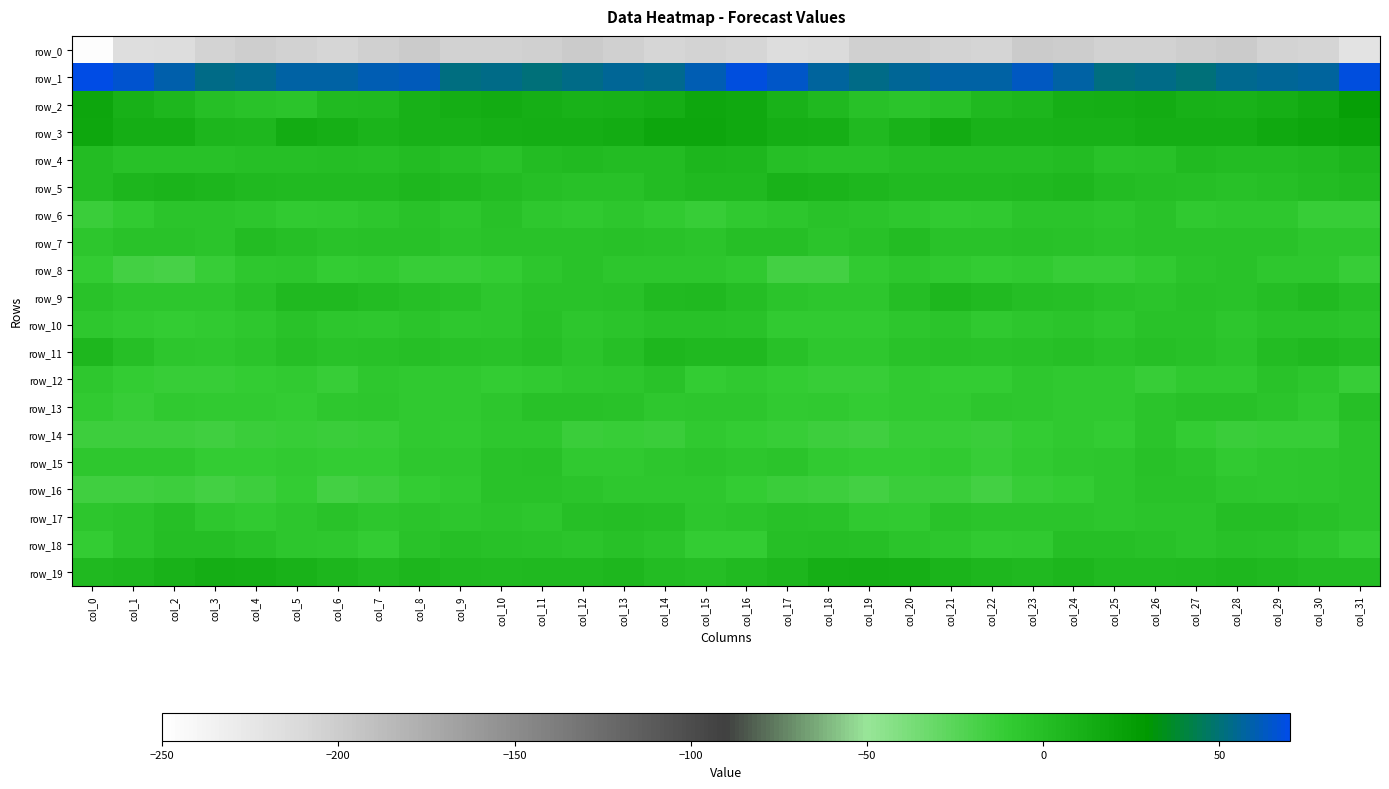

What is the minimum value shown in the chart?

-247.8